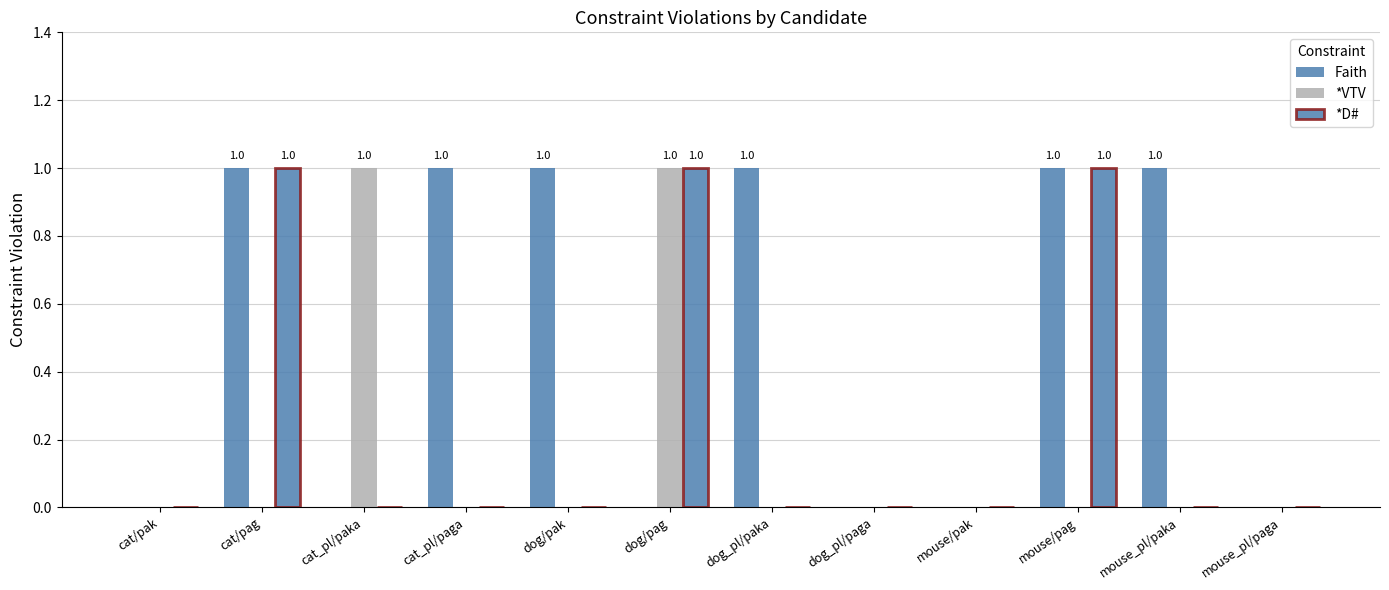

How many series are shown in this chart?

3